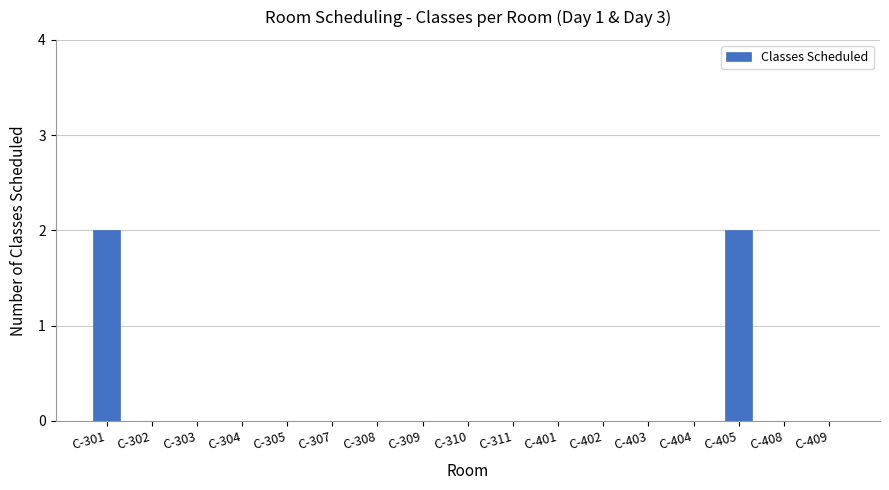

Is it true that the value at C-409 is 0?

True